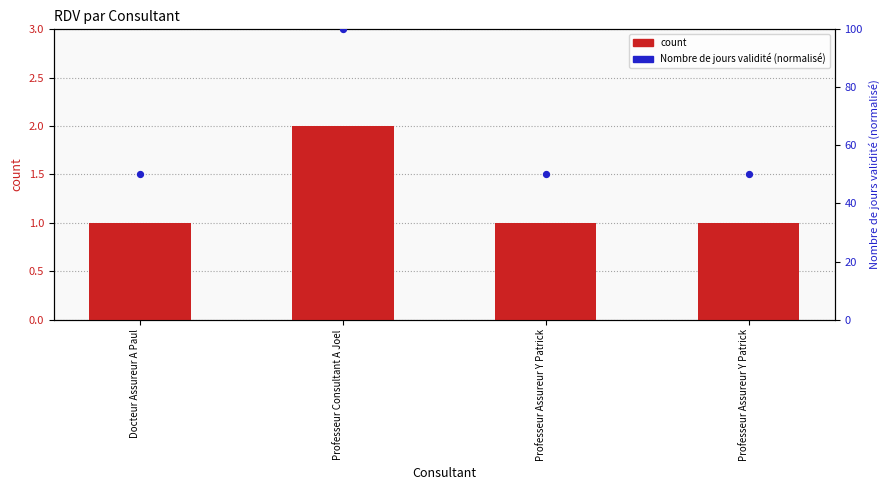

At how many categories does at least one series exceed 6?

4